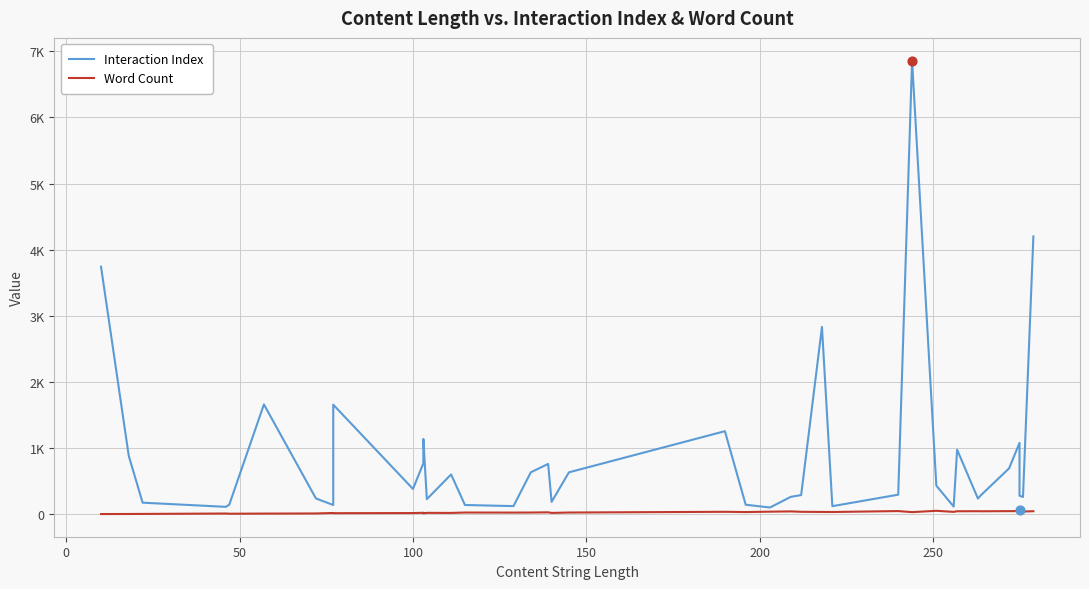

At how many categories does at least one series exceed 2654?

4